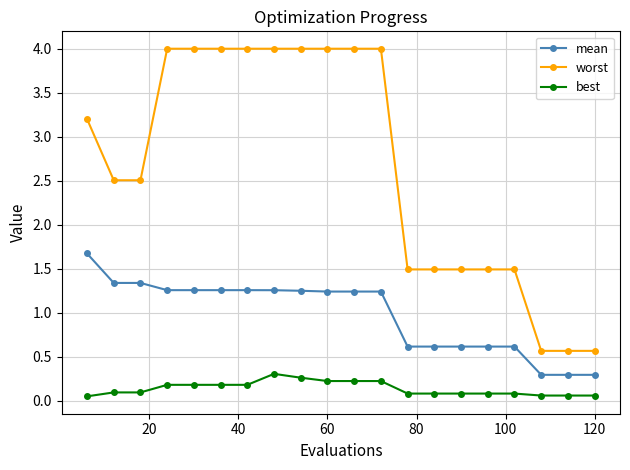

At how many categories does at least one series exceed 3?

10